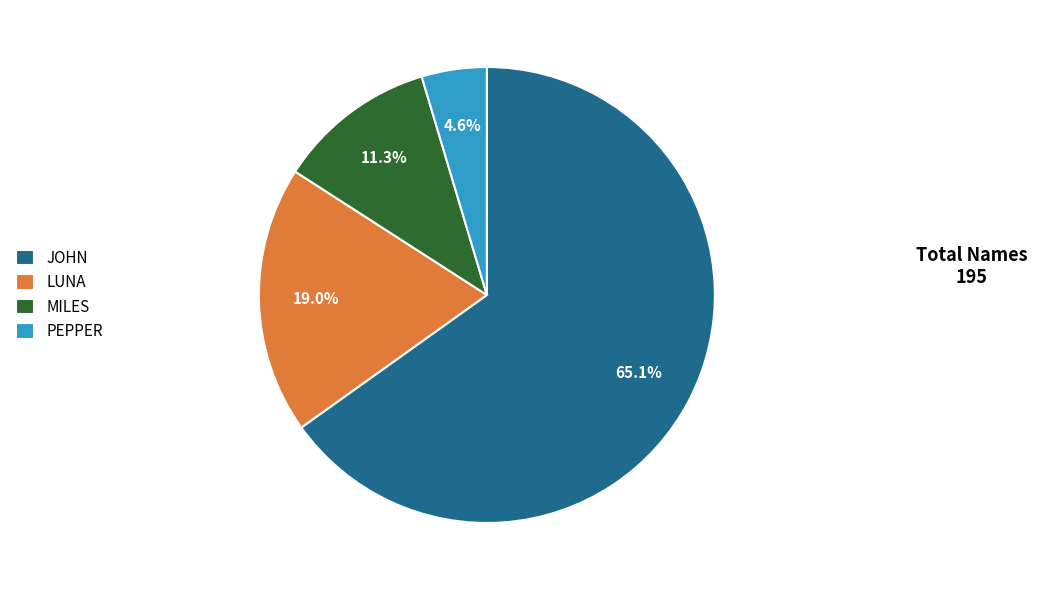

Is it true that MILES is 11% of the pie?

True